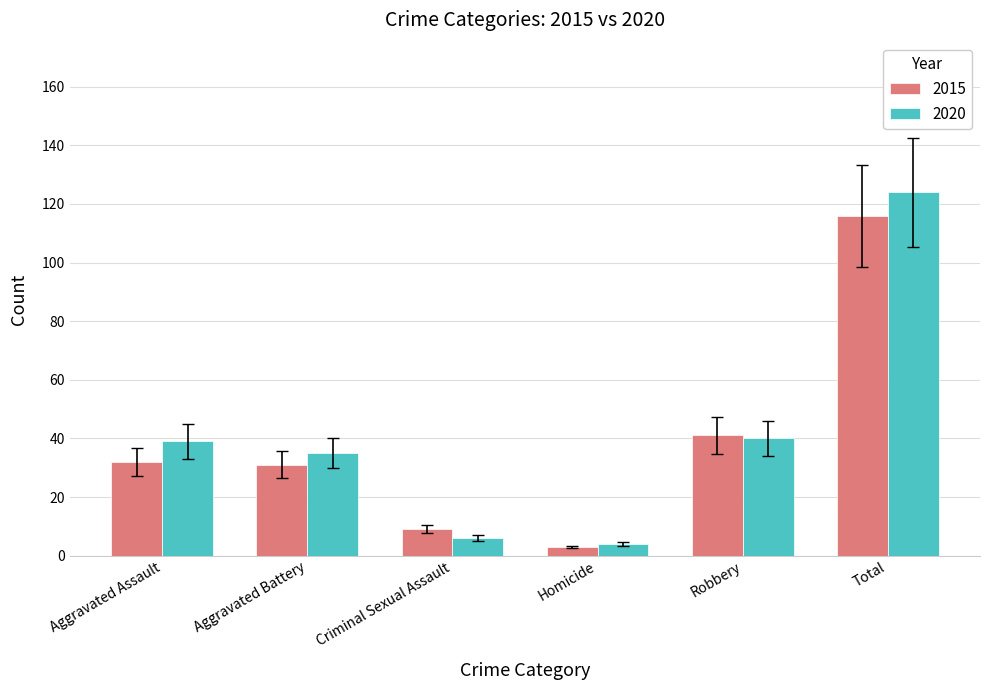

Rank the series by their maximum value, from lowest to highest.

2015, 2020